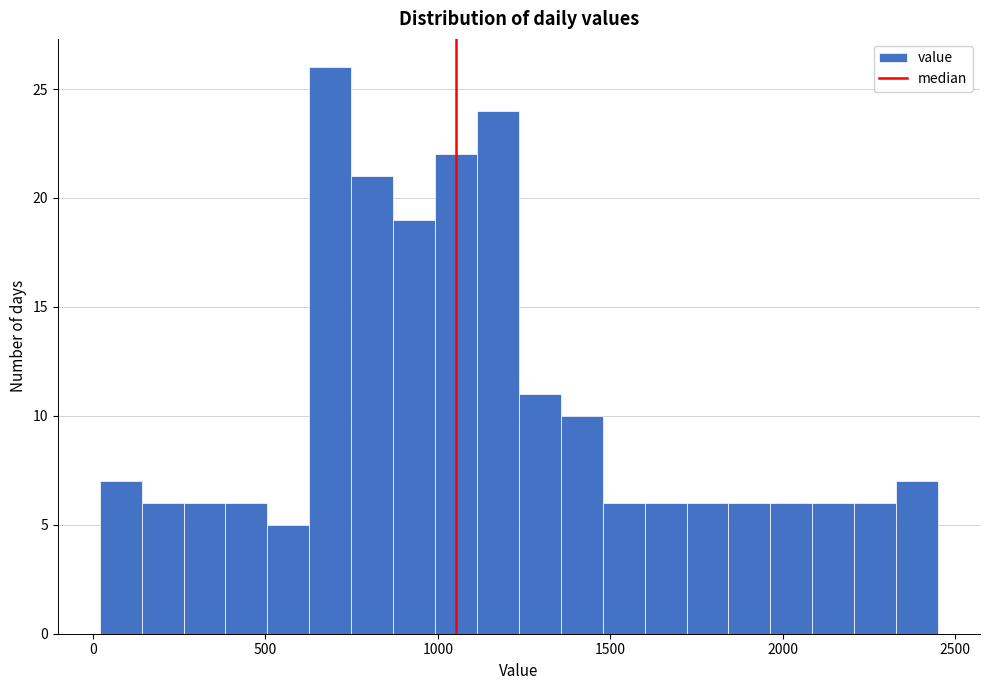

Read against the x-axis, roughly where is the centre of the tallest bar?

700